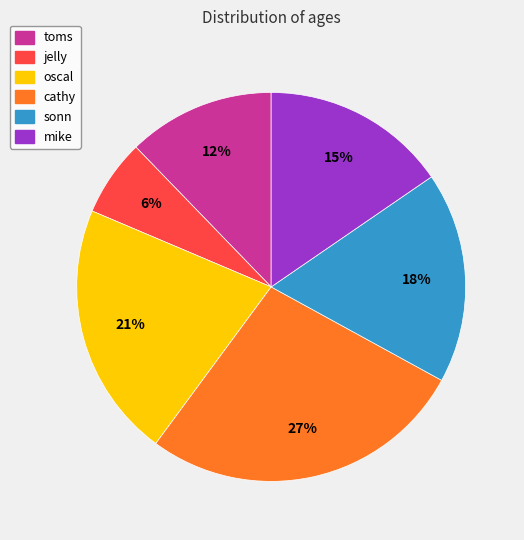

Do cathy and mike together represent more than half of the pie?

No